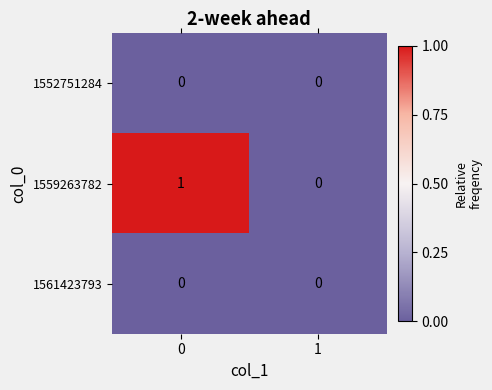

The value of 1559263782 at 0 is 1. True or false?

True